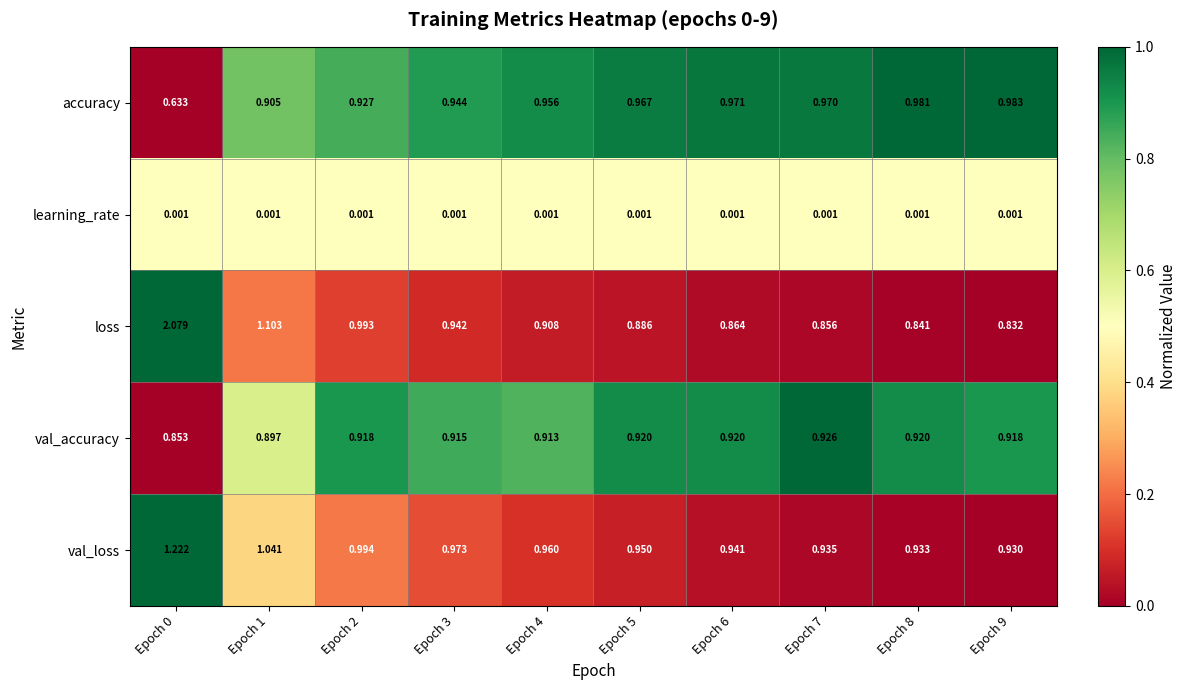

What is the total value across all series at Epoch 9?

3.7